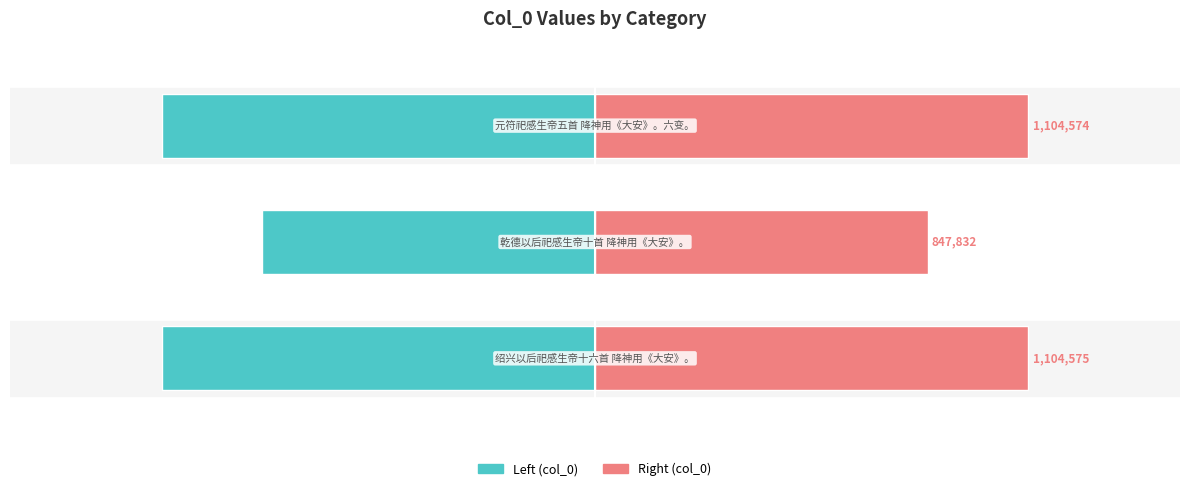

What is the sum of all col_0 (left) values?

-3056981